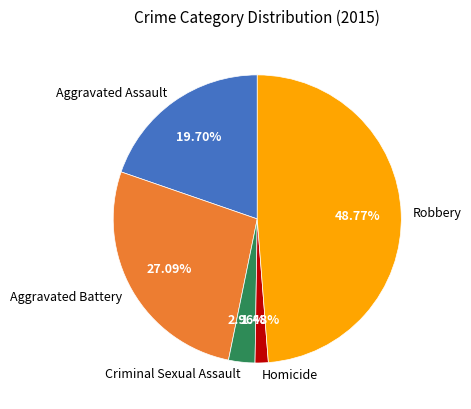

True or false: Criminal Sexual Assault accounts for 3% of the total.

True